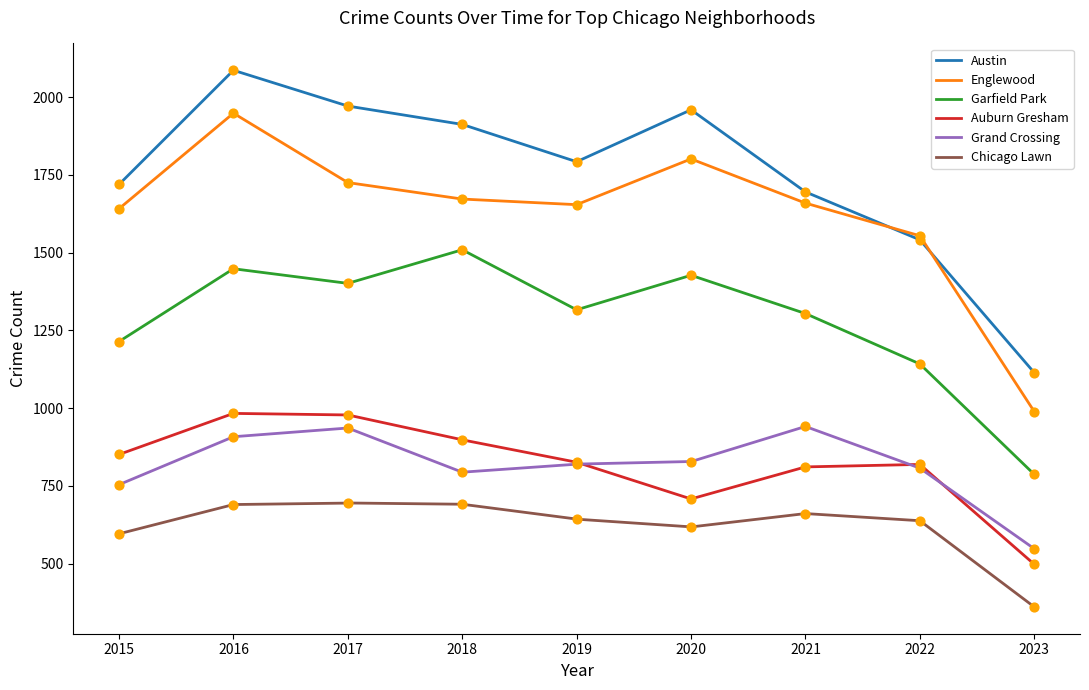

At which category is the sum across all series the highest?

2016